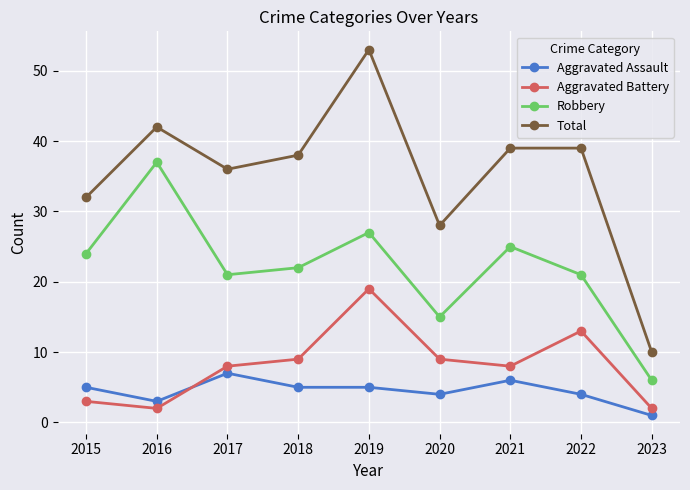

Is this an area chart (filled region under the line)?

No